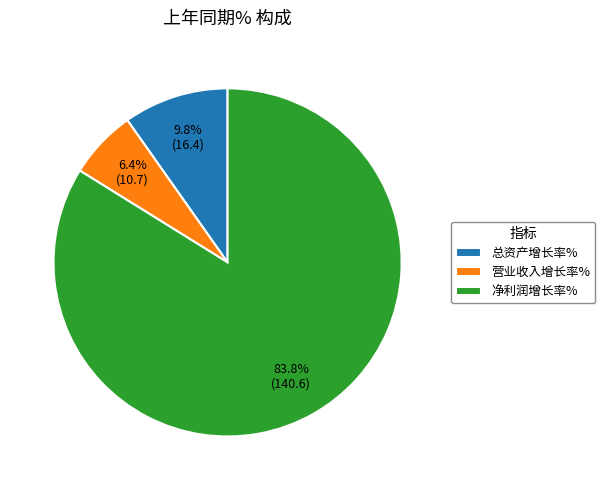

To the nearest percent, what is the average slice percentage?

33%